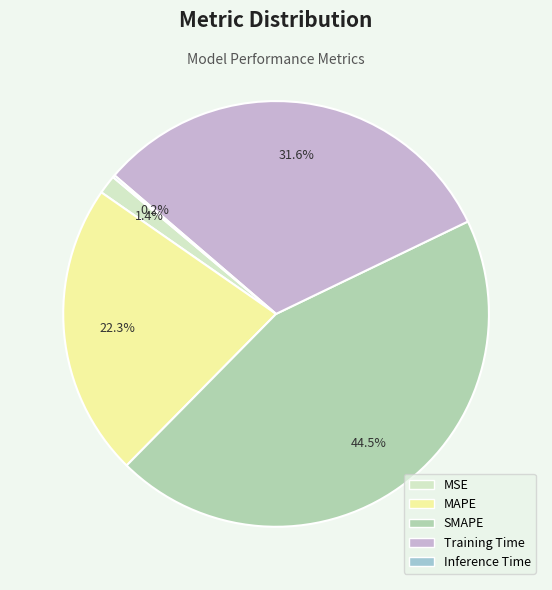

What portion of the pie excludes SMAPE?

55.5%